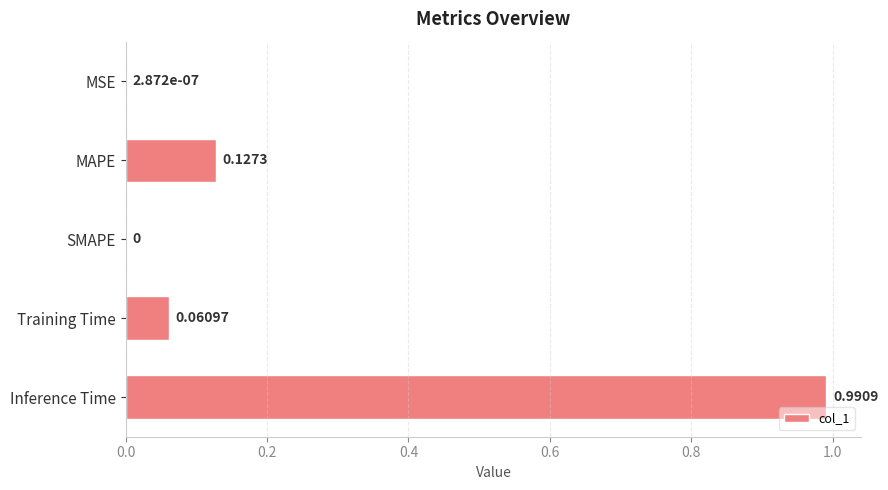

What is the change in value from Training Time to Inference Time?

+0.9